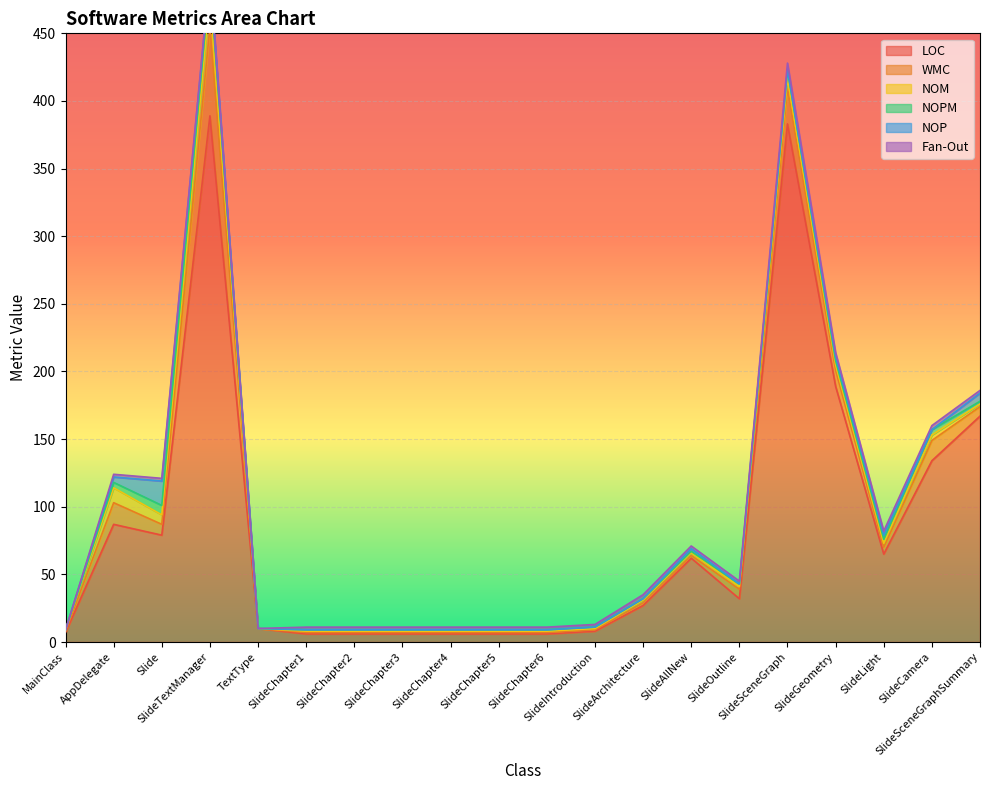

How many lines are shown in the chart?

6